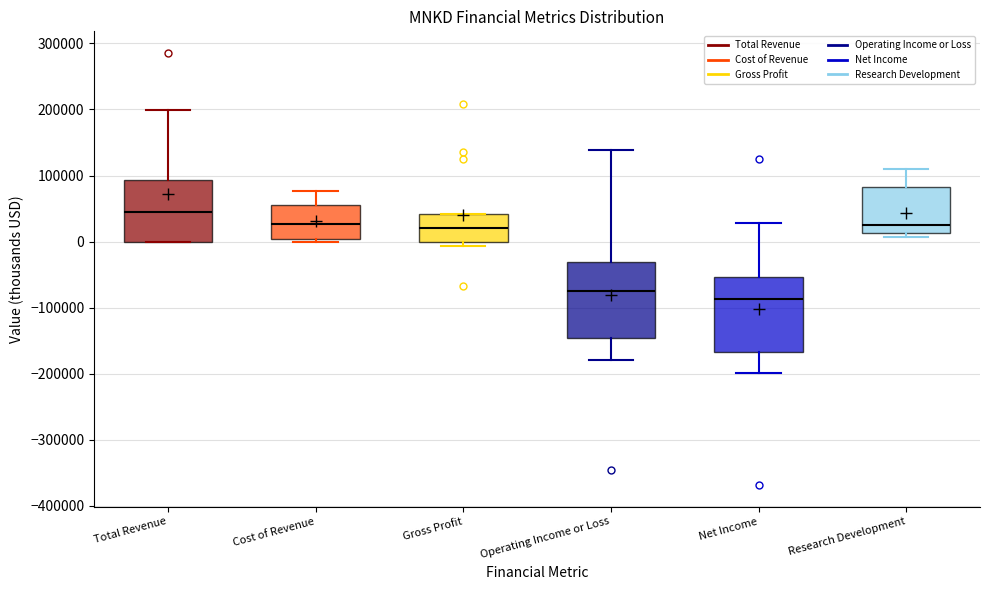

Where is the lower edge of the box for Operating Income or Loss on the y-axis? The values are not printed on the chart, so give them approximately, as read against the axis.

-150000